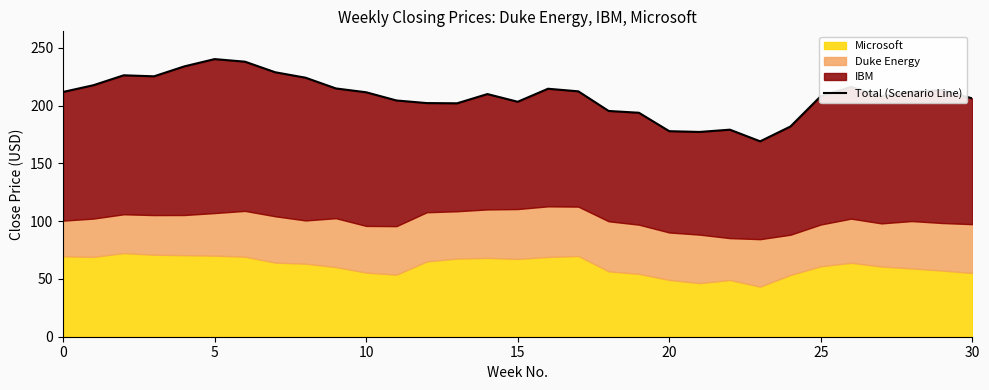

Is it true that the value at 20 is 178.0?

True